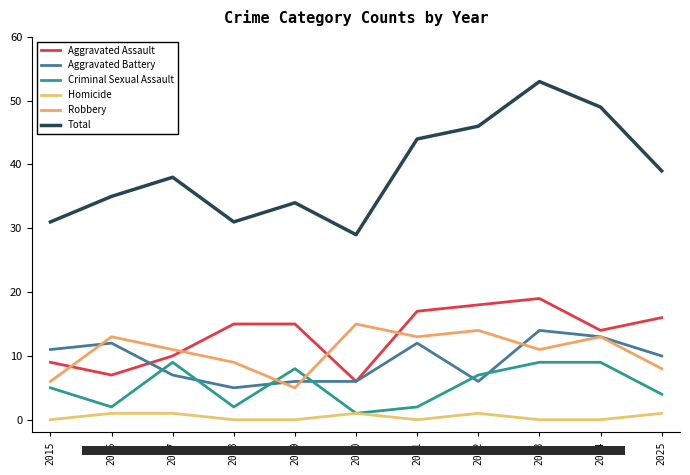

Where is Aggravated Battery nearest to the value 9?

2025